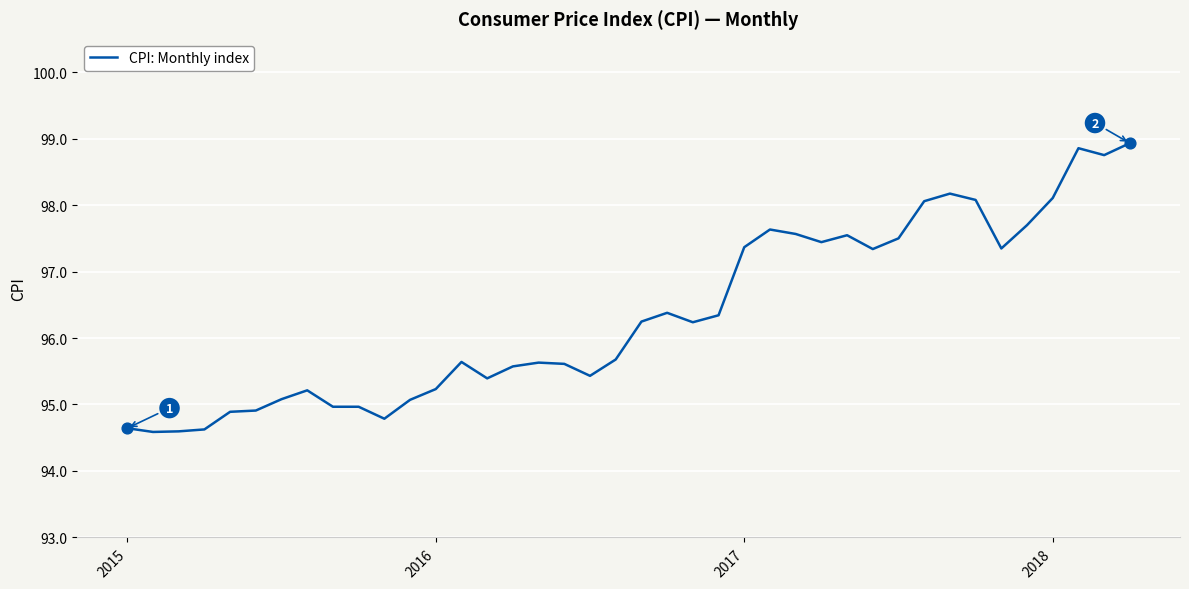

What is the difference between the maximum and minimum values?

4.3